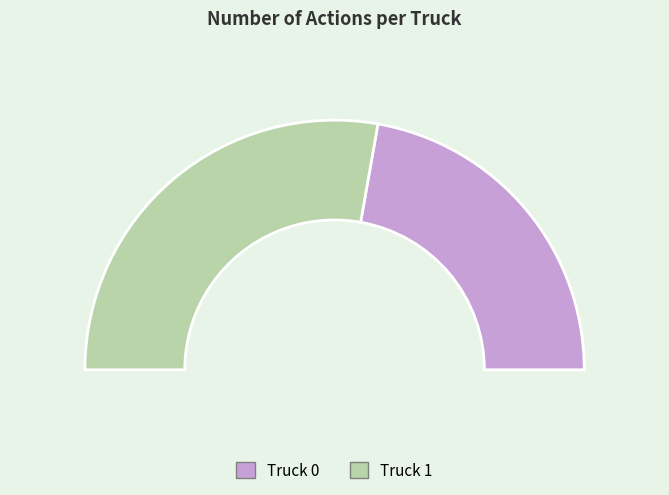

Combined, do Truck 1 and Truck 0 account for over 50%?

Yes